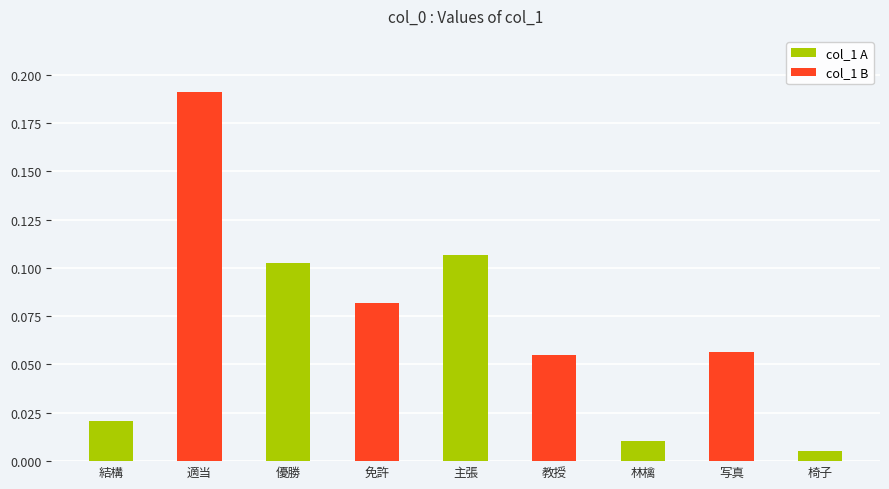

What is the sum of all col_1 (even) values?

0.2